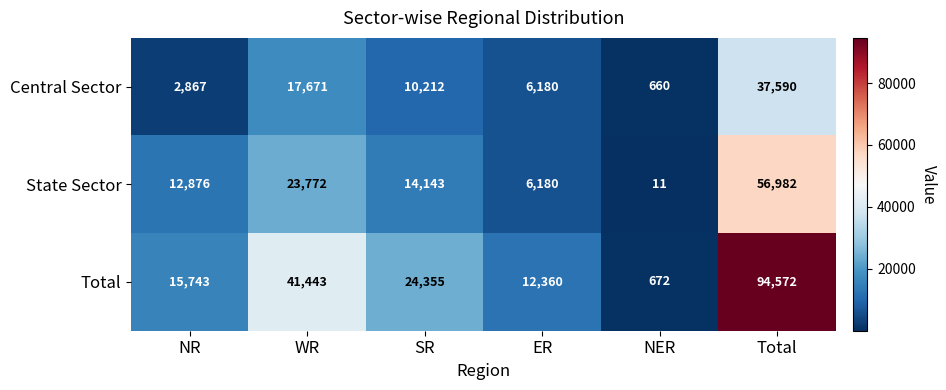

Which series has the largest total across all categories?

Total